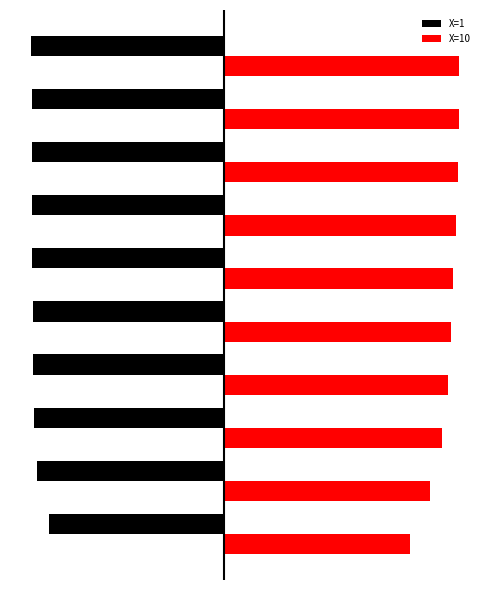

What are all the series names shown in the legend?

X=1, X=10